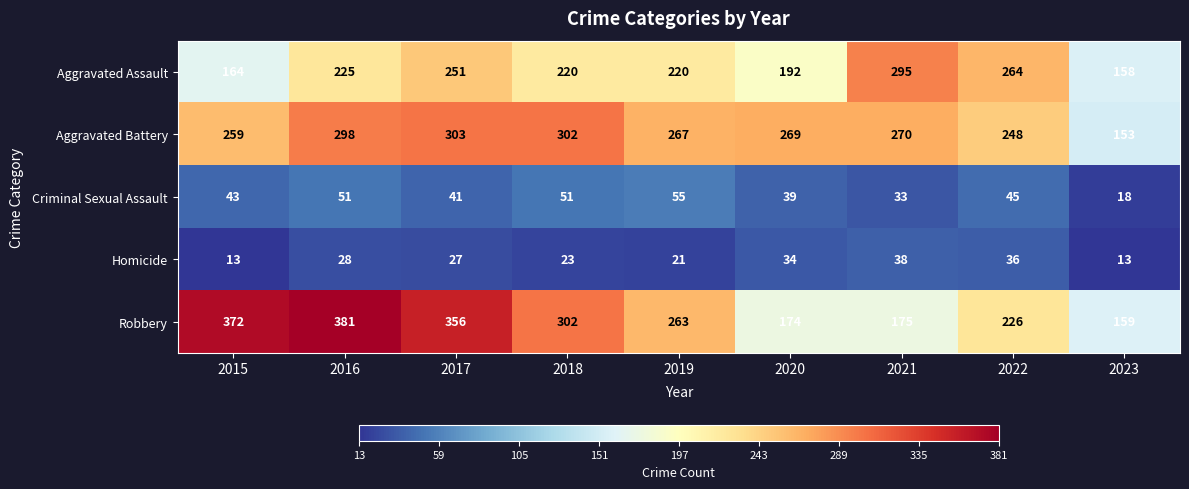

Where is Robbery nearest to the value 270?

2019